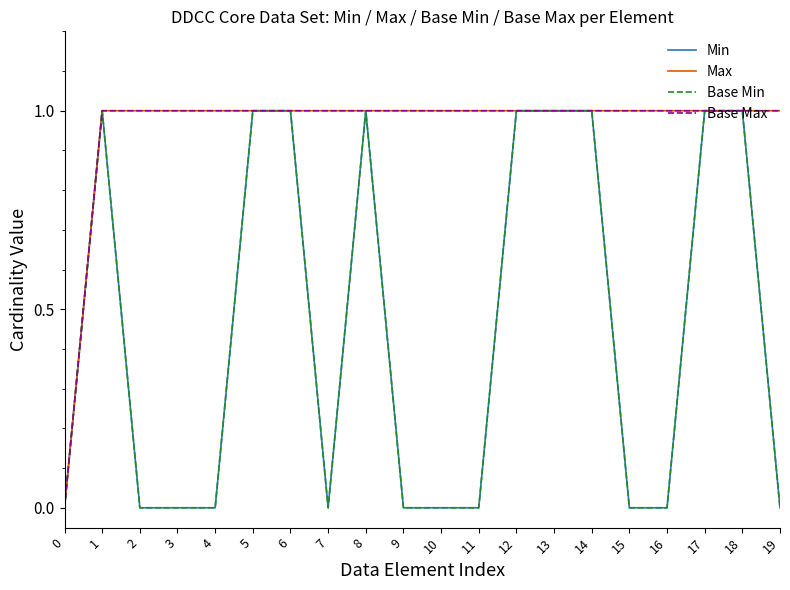

What is the difference between the highest and lowest values at 11?

1